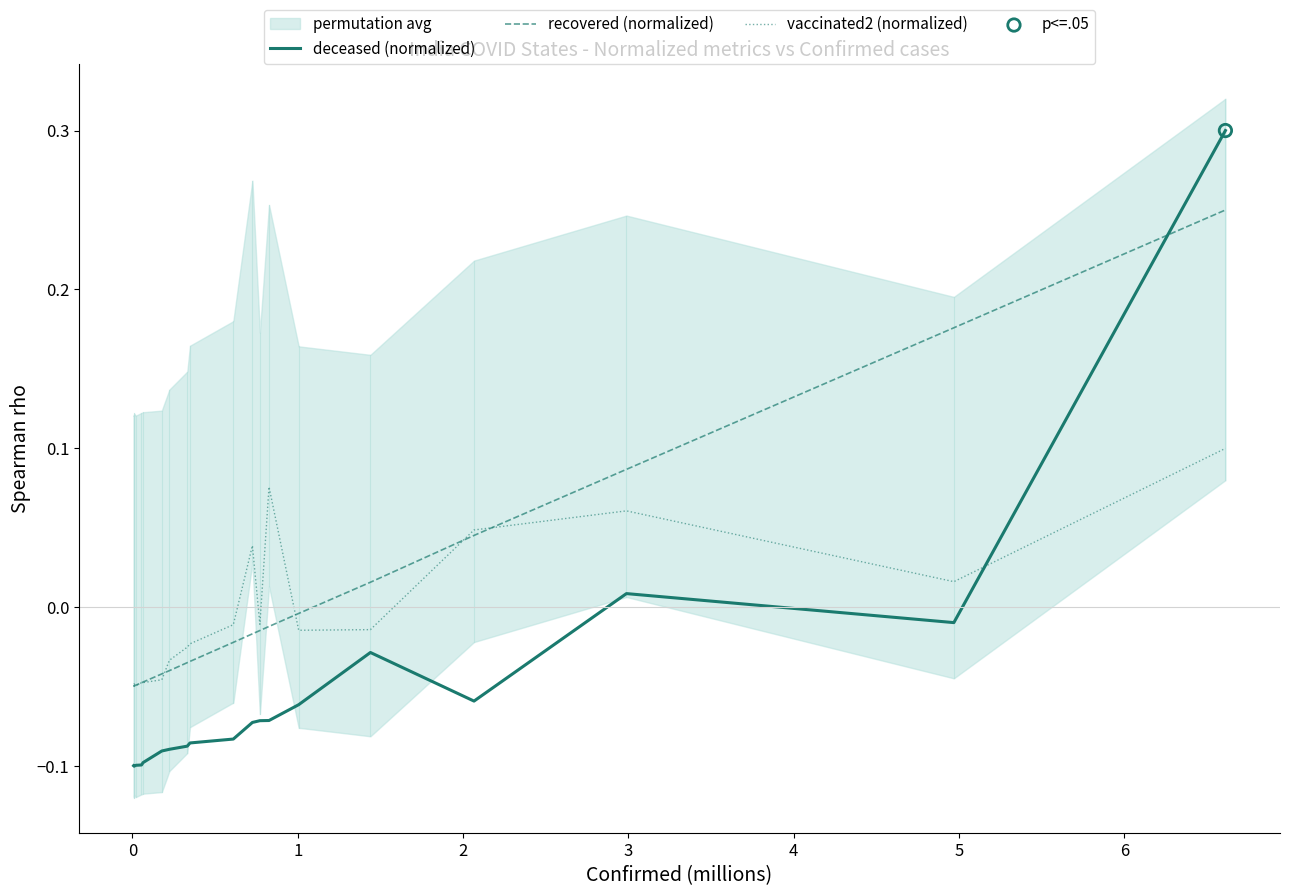

At how many categories does at least one series exceed 0?

7